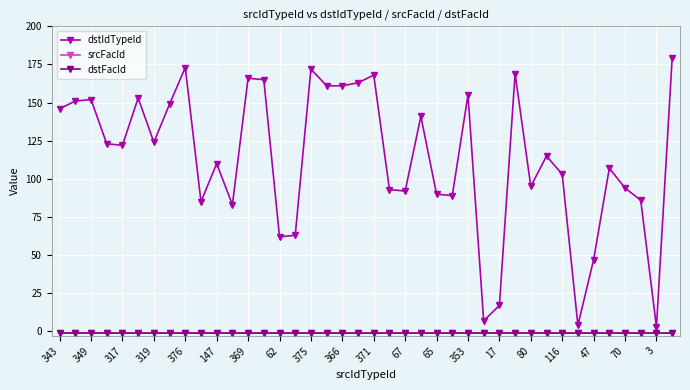

Does the chart have visible grid lines?

Yes